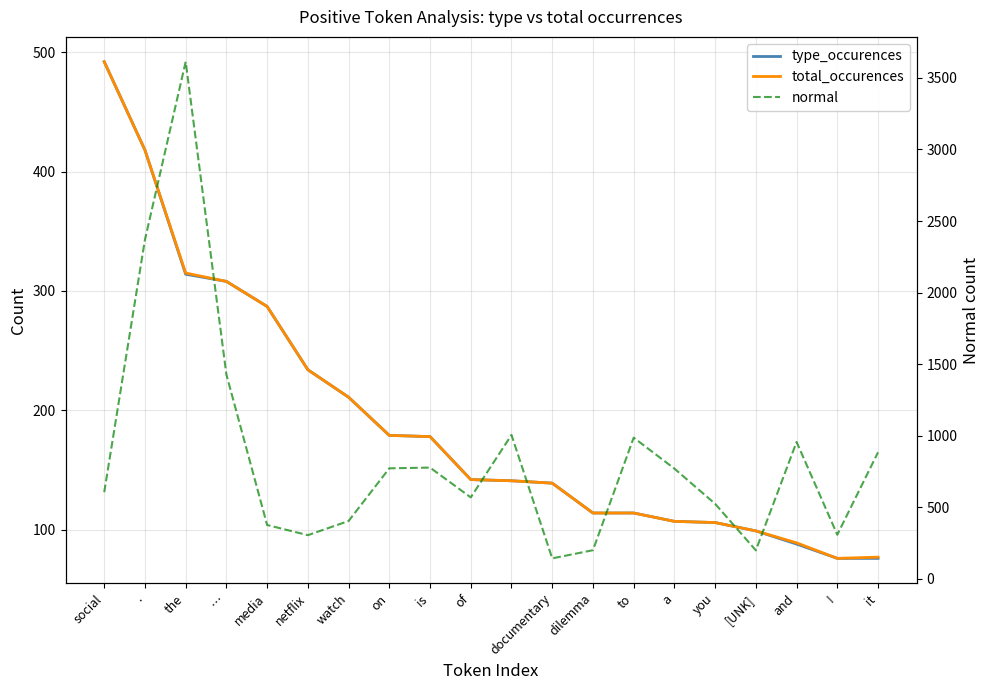

How many data points in total_occurences are above 142?

9